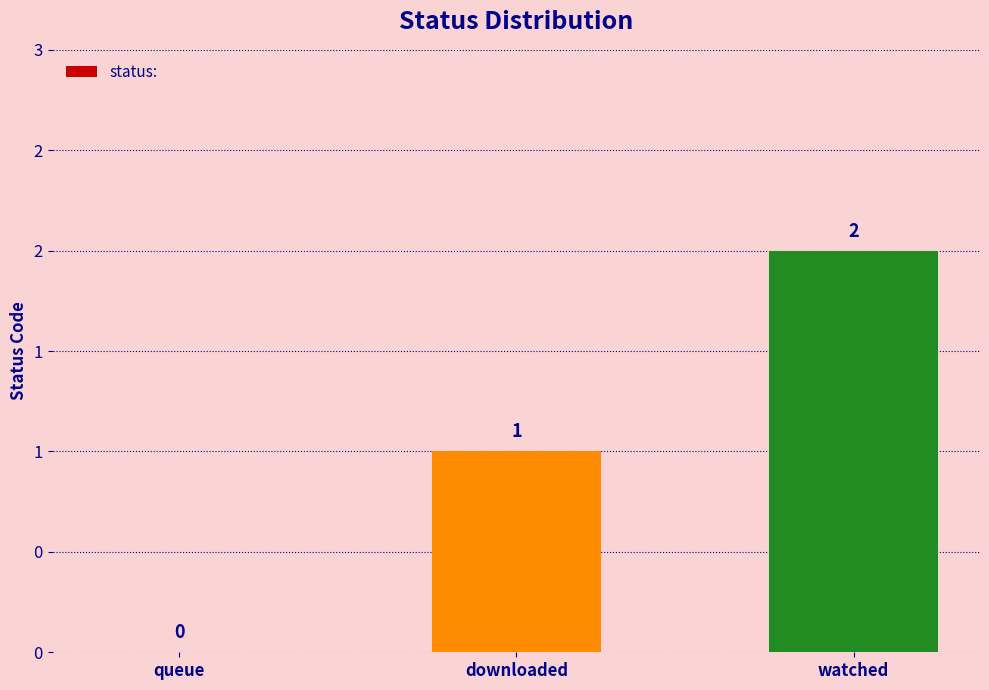

Are the bars horizontal?

No